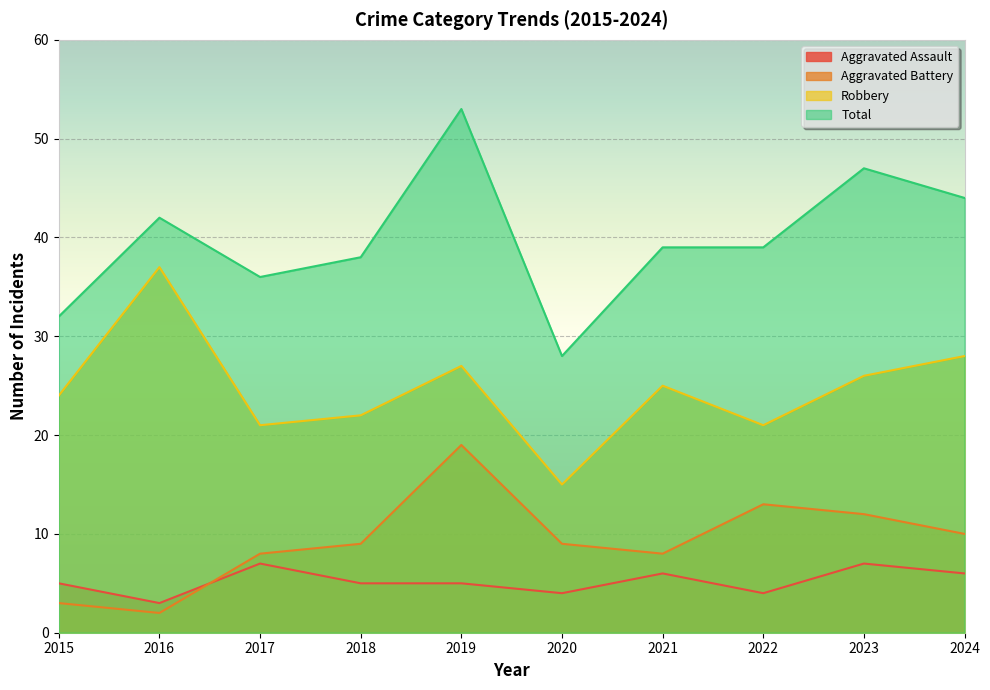

At 2015, list the series in order from largest to smallest.

Total, Robbery, Aggravated Assault, Aggravated Battery